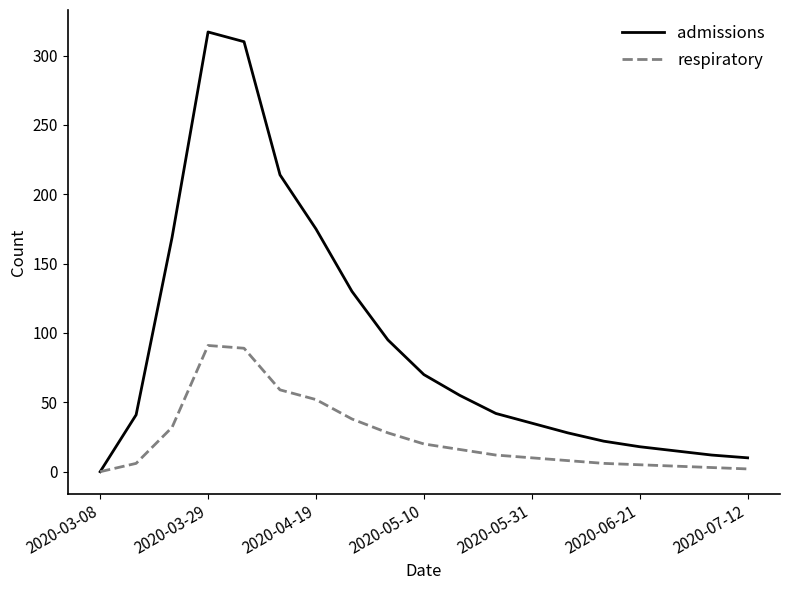

Which series has the largest range (max minus min)?

admissions